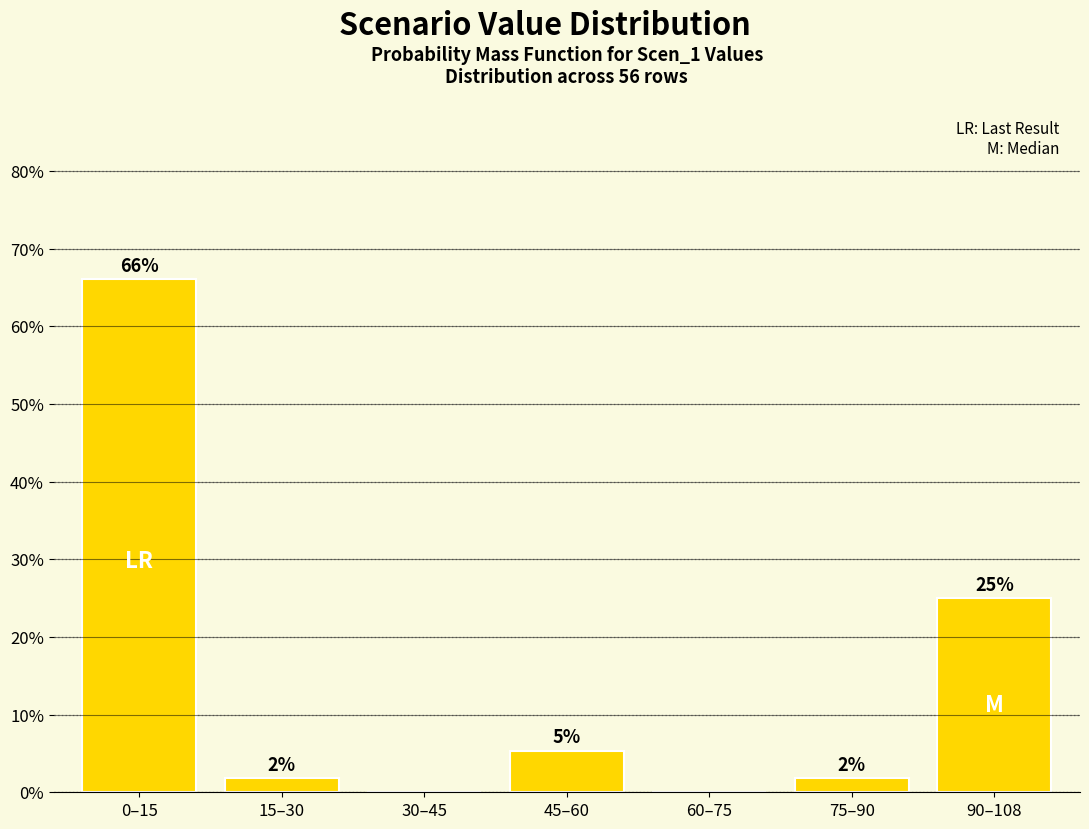

Are the bars horizontal?

No